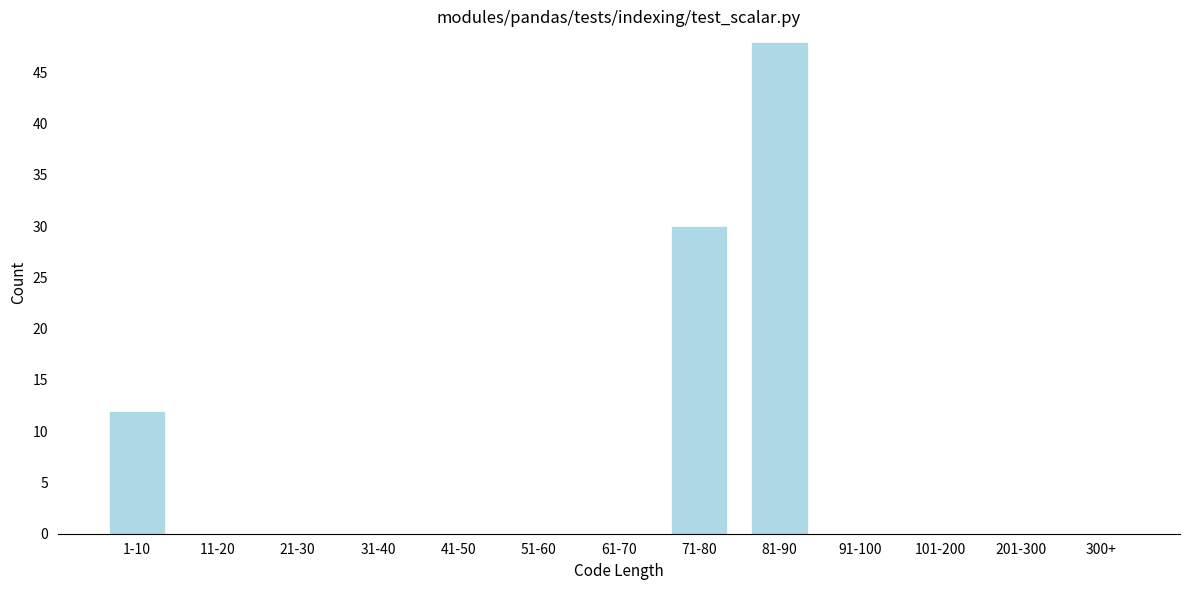

Reading right to left, extract all data points from this chart.

300+=0	201-300=0	101-200=0	91-100=0	81-90=48	71-80=30	61-70=0	51-60=0	41-50=0	31-40=0	21-30=0	11-20=0	1-10=12